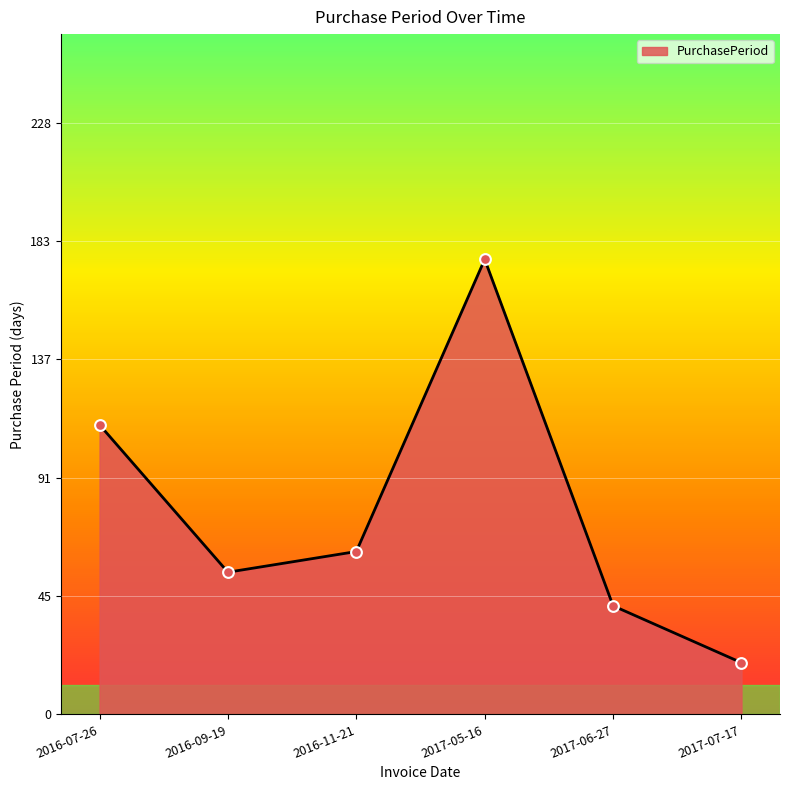

What is the change in value from 2016-11-21 to 2017-07-17?

-43